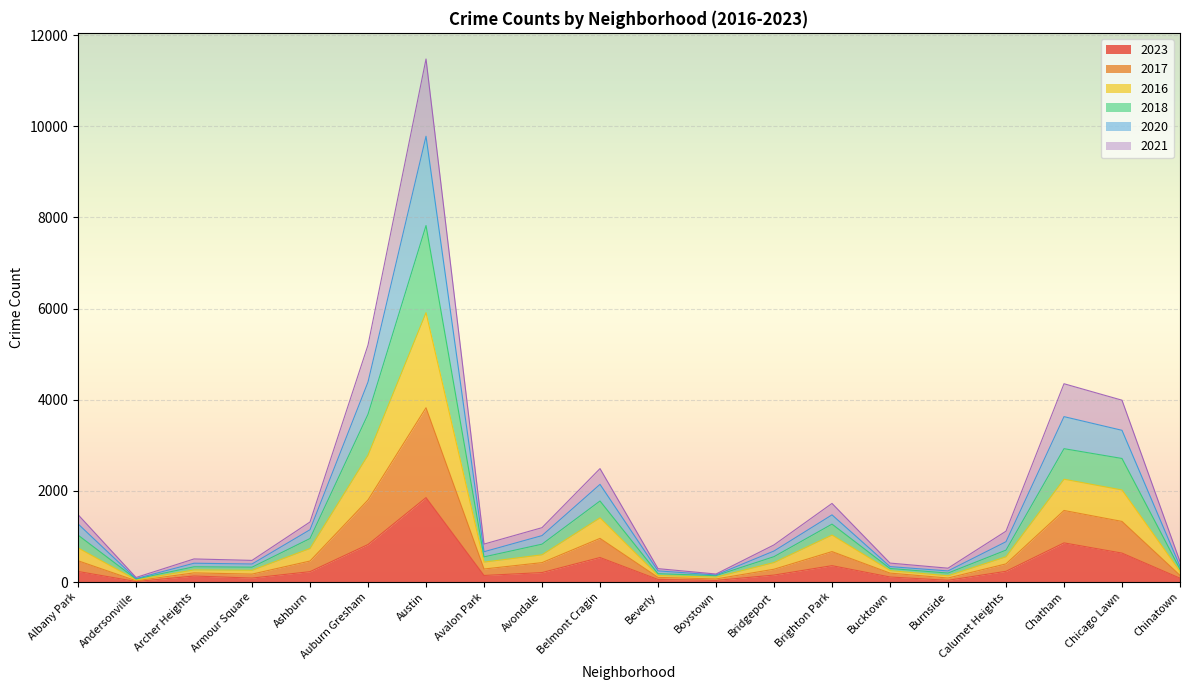

Where is the first local minimum for 2023?

Andersonville